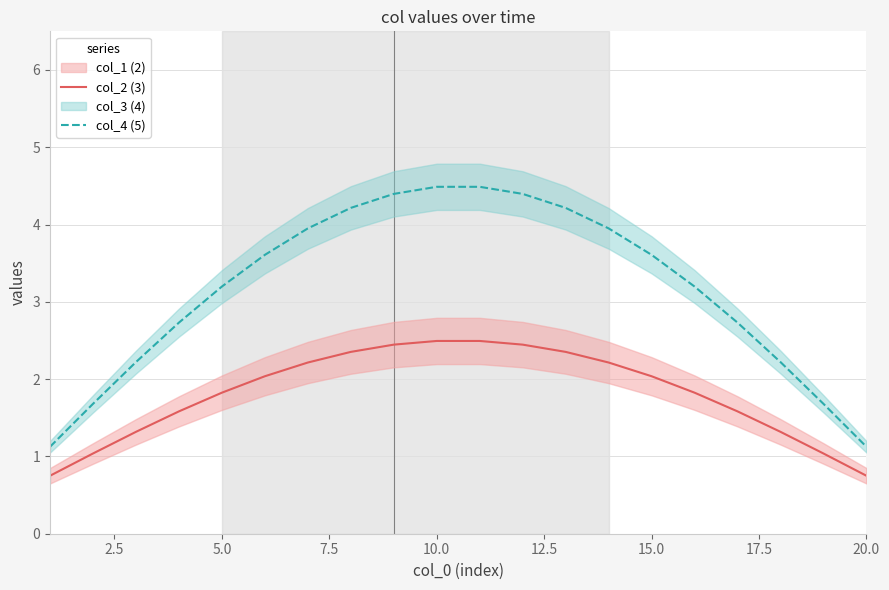

True or false: col_4 (5) and col_2 (3) intersect in this chart.

False